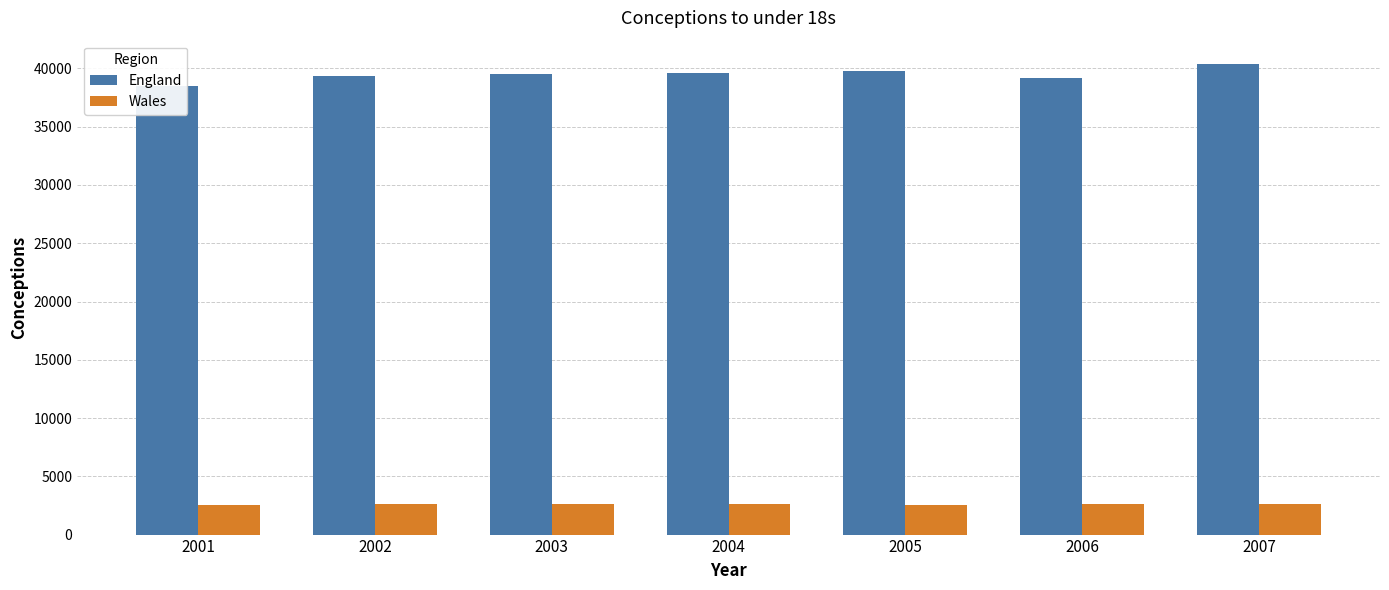

Between 2003 and 2007, which is larger?

2007